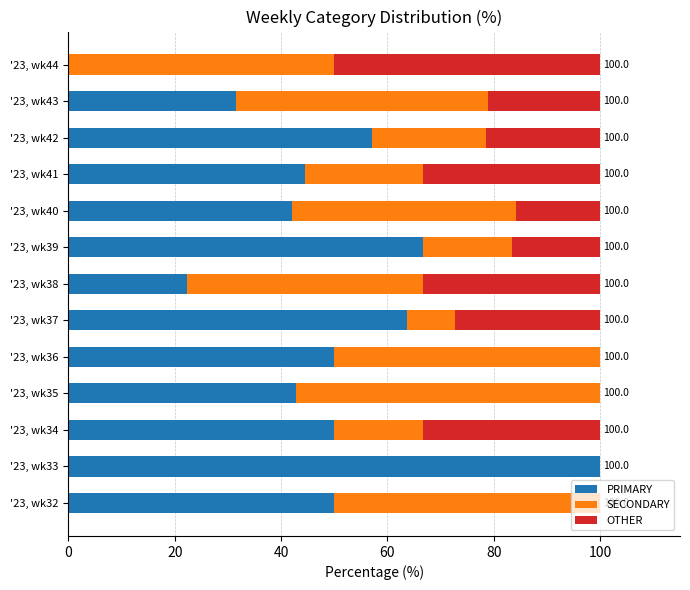

The value of PRIMARY at '23, wk35 is 25.8. True or false?

False